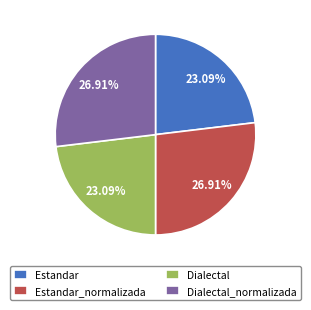

Between Dialectal_normalizada and Dialectal, which is larger?

Dialectal_normalizada